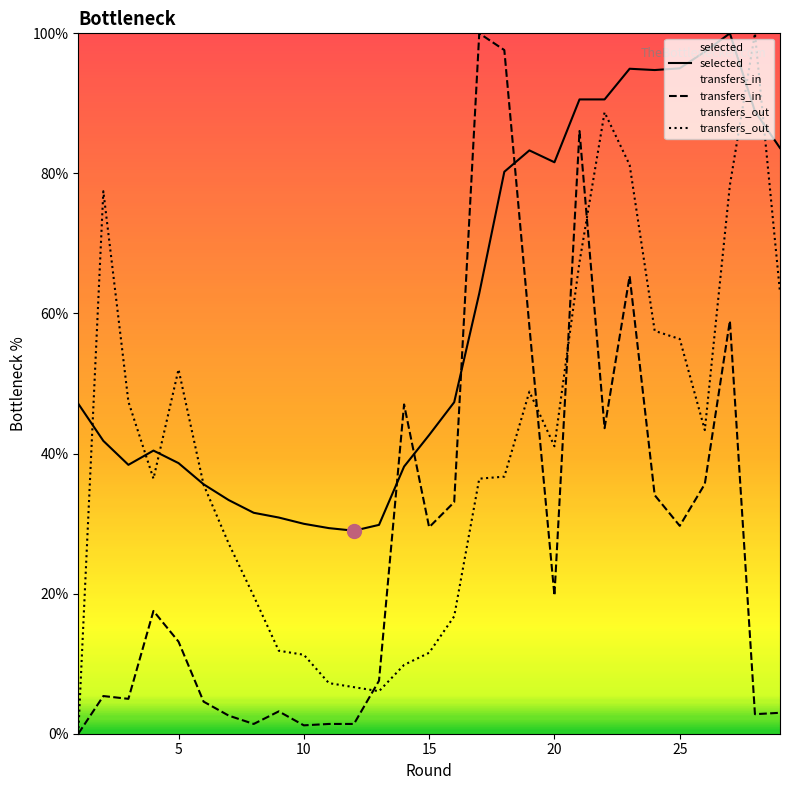

How many interior local peaks does the transfers_out series have?

5